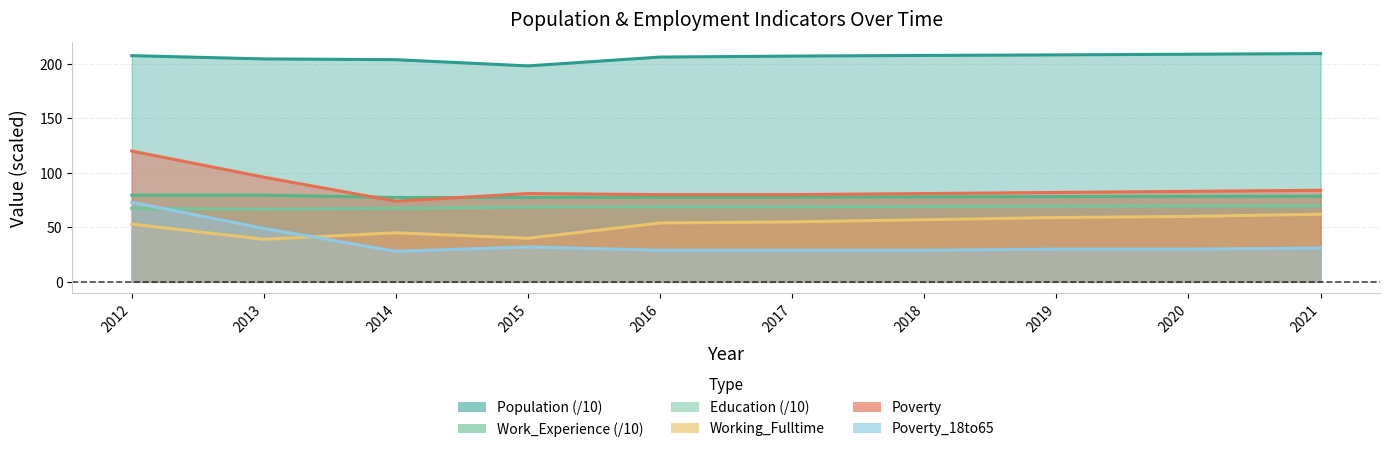

What is the value of the Education point at the 1st from the left?

67.4